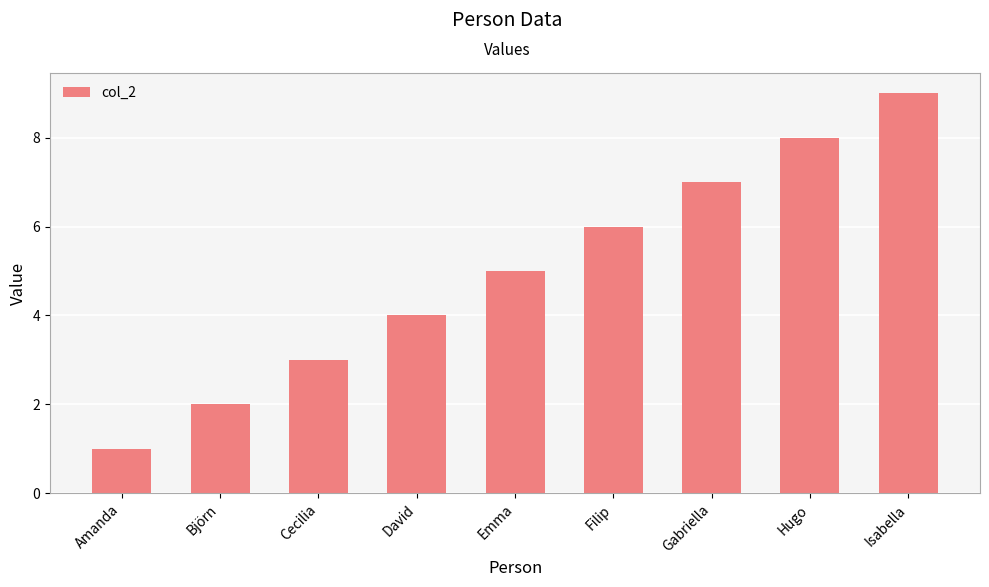

True or false: the data shows 4 at David.

True